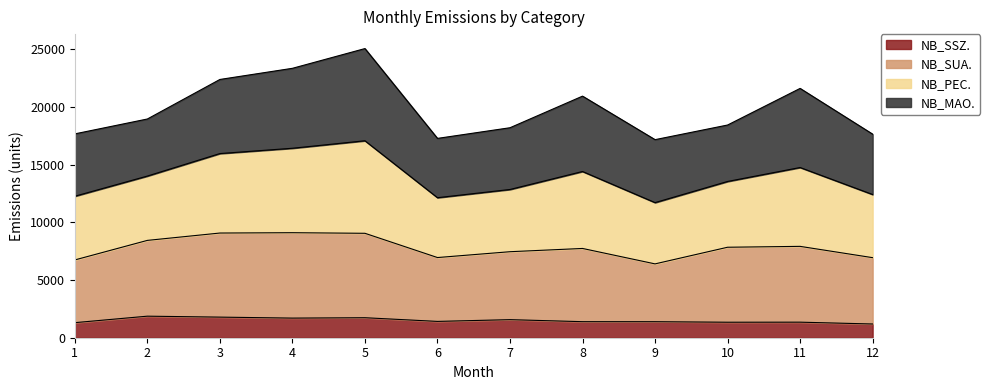

Between 4 and 2, which is larger?

2